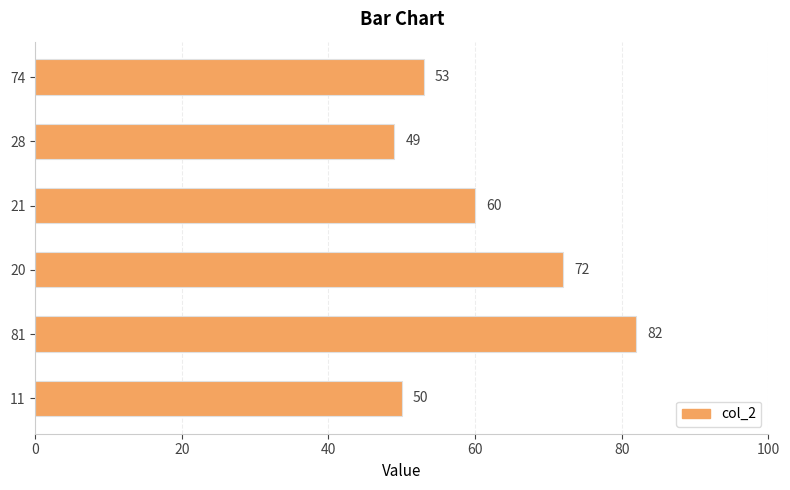

At which category does the chart reach its minimum across all series?

28